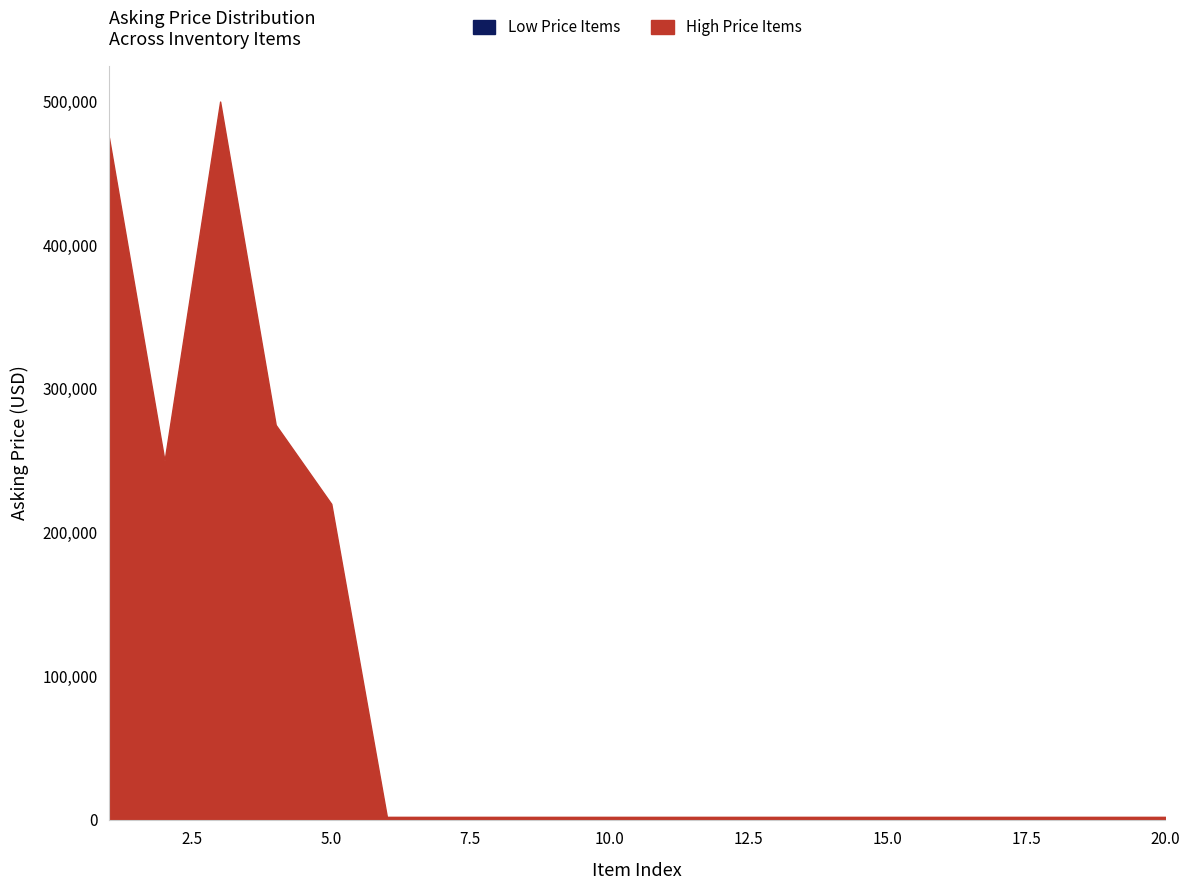

At which category is the sum across all series the highest?

3